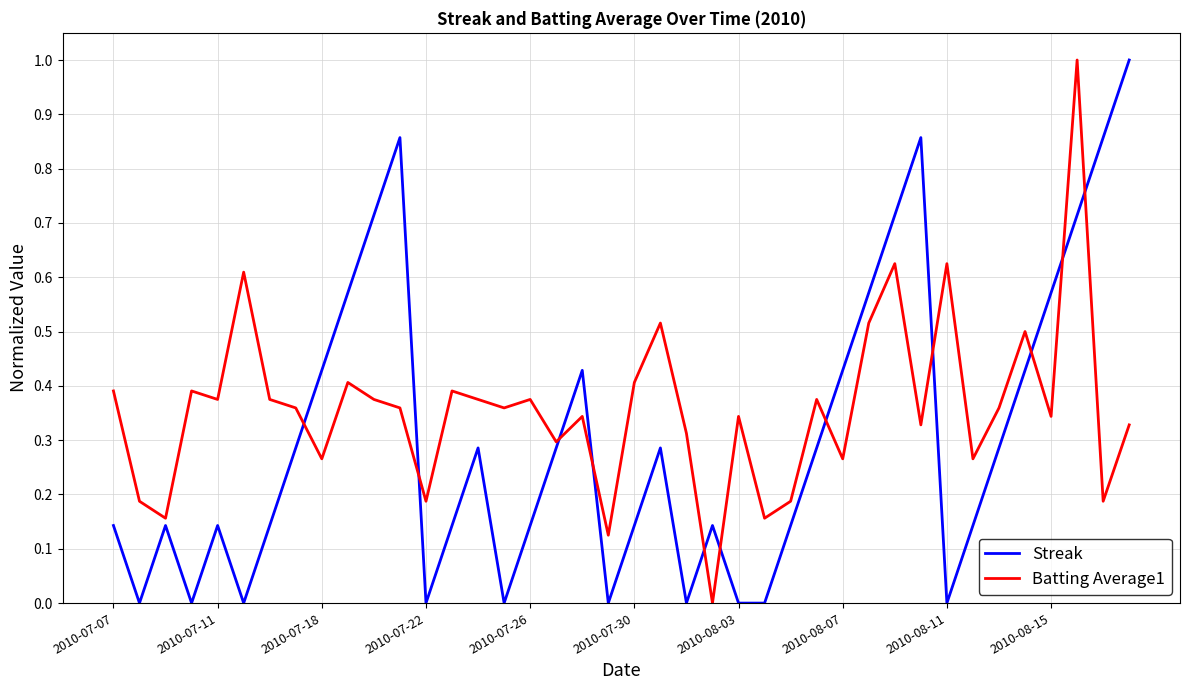

How many intersections are there between Batting Average1 and Streak?

11